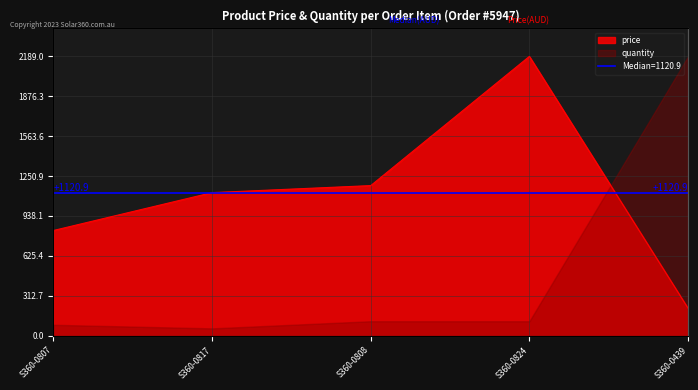

How many data points are less than 1120?

2